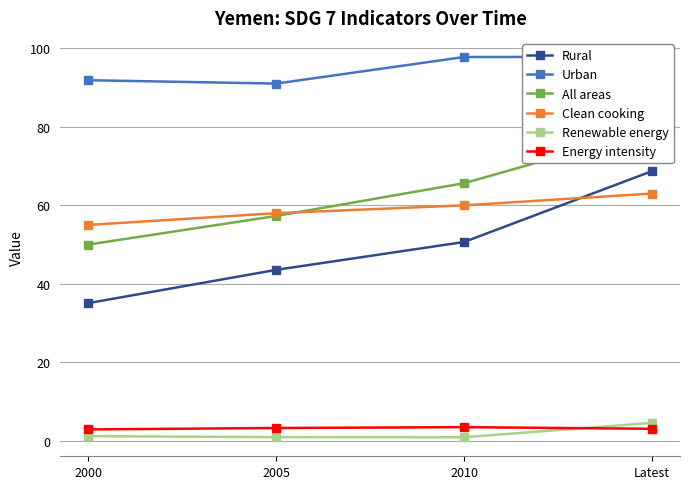

What is the lowest value of the Clean cooking series?

55.0